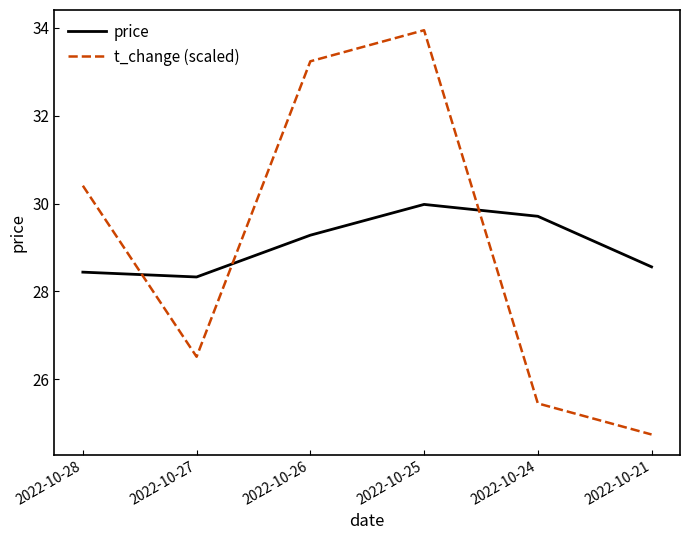

What is the difference between the highest and lowest values at 2022-10-25?

4.0